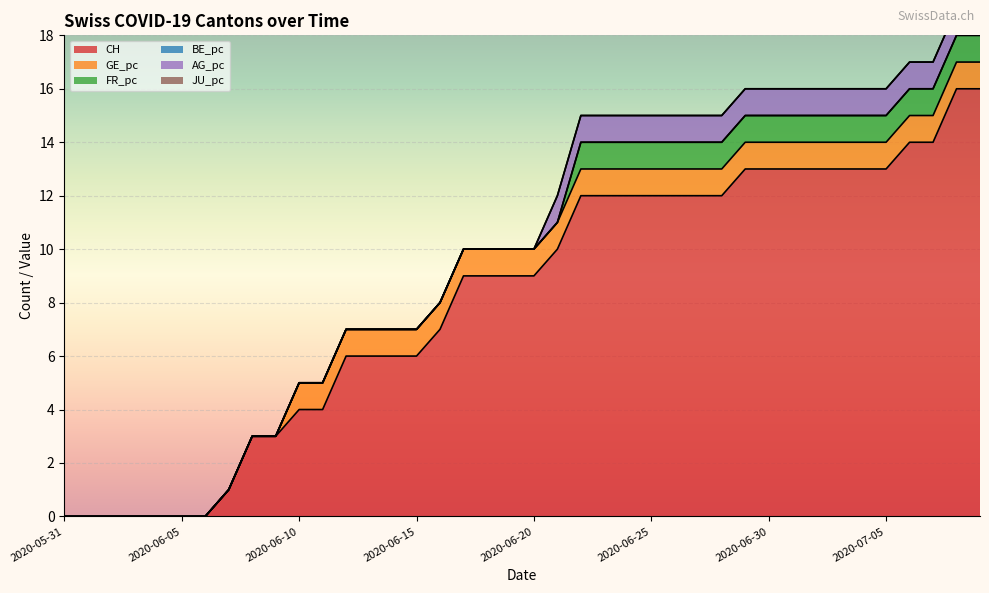

Reading left to right, transcribe all the data shown in this chart.

CH: 0	0	0	0	0	0	0	1	3	3	4	4	6	6	6	6	7	9	9	9	9	10	12	12	12	12	12	12	12	13	13	13	13	13	13	13	14	14	16	16
GE_pc: 0	0	0	0	0	0	0	0	0	0	1	1	1	1	1	1	1	1	1	1	1	1	1	1	1	1	1	1	1	1	1	1	1	1	1	1	1	1	1	1
FR_pc: 0	0	0	0	0	0	0	0	0	0	0	0	0	0	0	0	0	0	0	0	0	0	1	1	1	1	1	1	1	1	1	1	1	1	1	1	1	1	1	1
BE_pc: 0	0	0	0	0	0	0	0	0	0	0	0	0	0	0	0	0	0	0	0	0	0	0	0	0	0	0	0	0	0	0	0	0	0	0	0	0	0	0	0
AG_pc: 0	0	0	0	0	0	0	0	0	0	0	0	0	0	0	0	0	0	0	0	0	1	1	1	1	1	1	1	1	1	1	1	1	1	1	1	1	1	1	1
JU_pc: 0	0	0	0	0	0	0	0	0	0	0	0	0	0	0	0	0	0	0	0	0	0	0	0	0	0	0	0	0	0	0	0	0	0	0	0	0	0	0	0